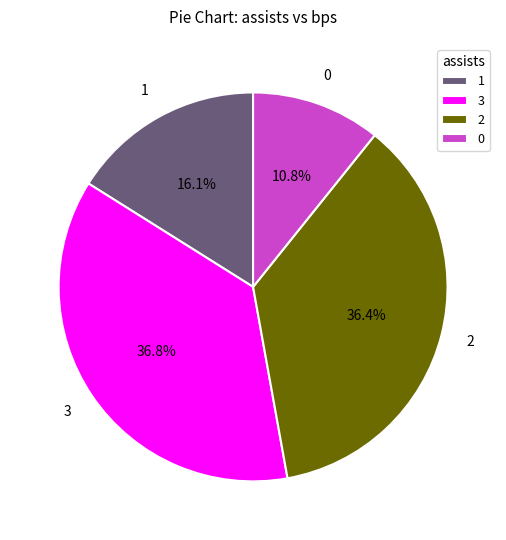

To the nearest percent, what is the difference between the 0 and 1 slice percentages?

5%